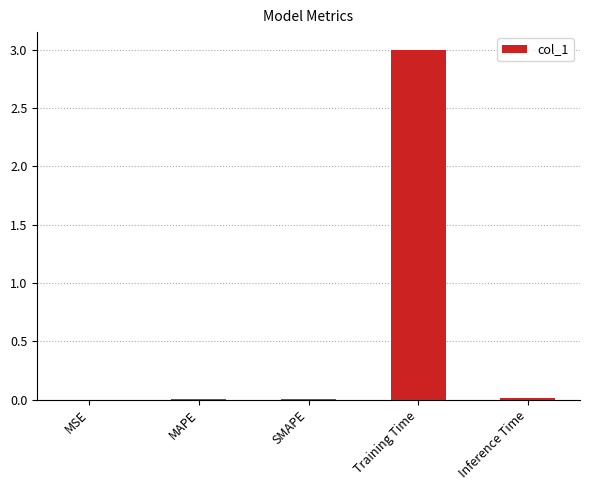

Which has a higher value, SMAPE or Training Time?

Training Time